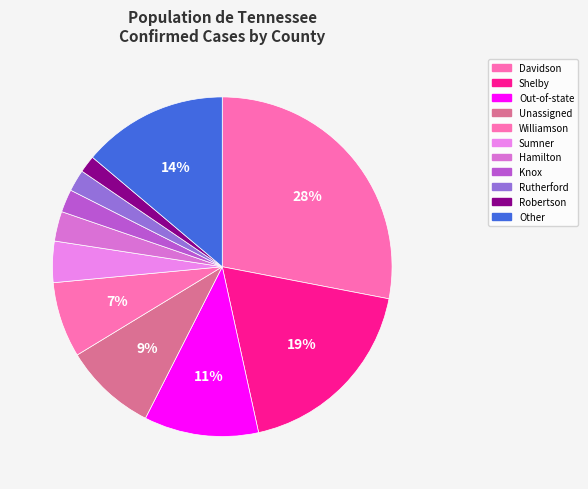

Count the number of slices in the pie.

11